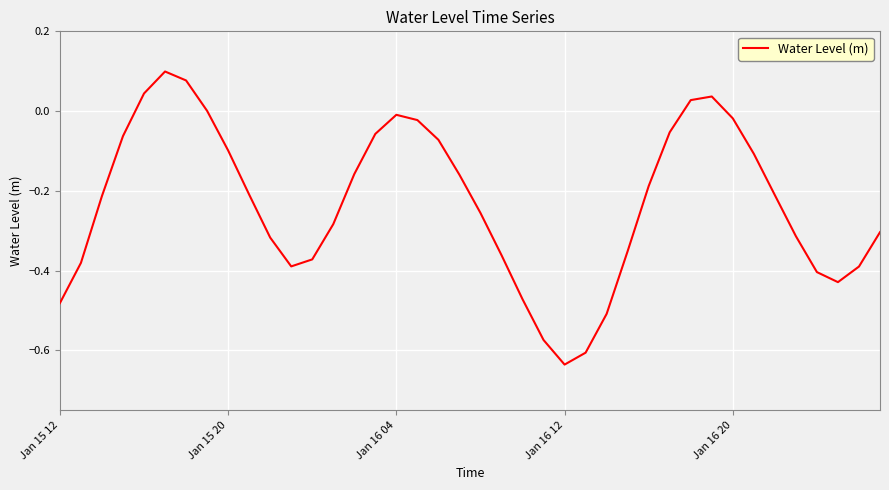

Which label corresponds to the smallest value in the chart?

Jan 16 12